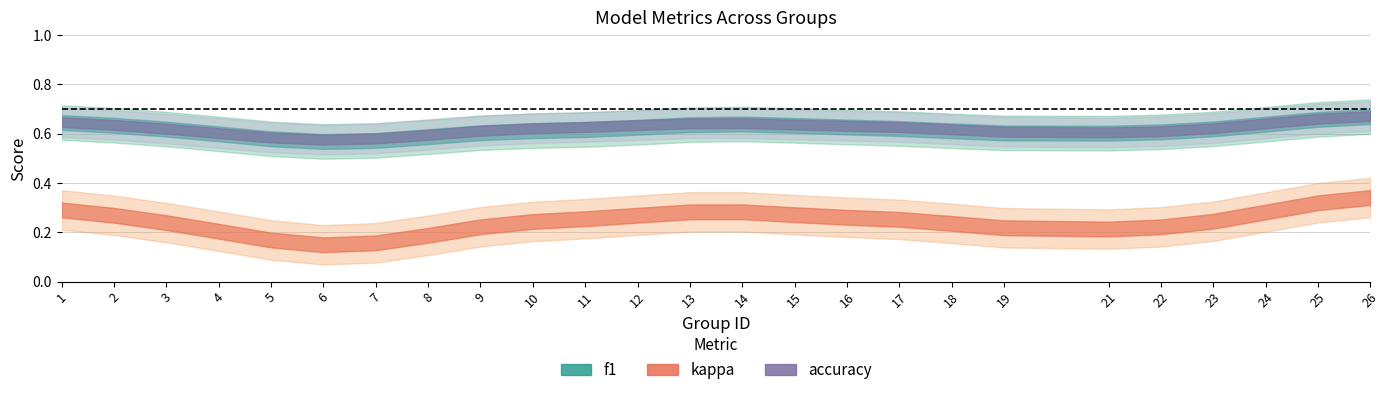

What is the value of the accuracy point at the 21st from the left?

0.6